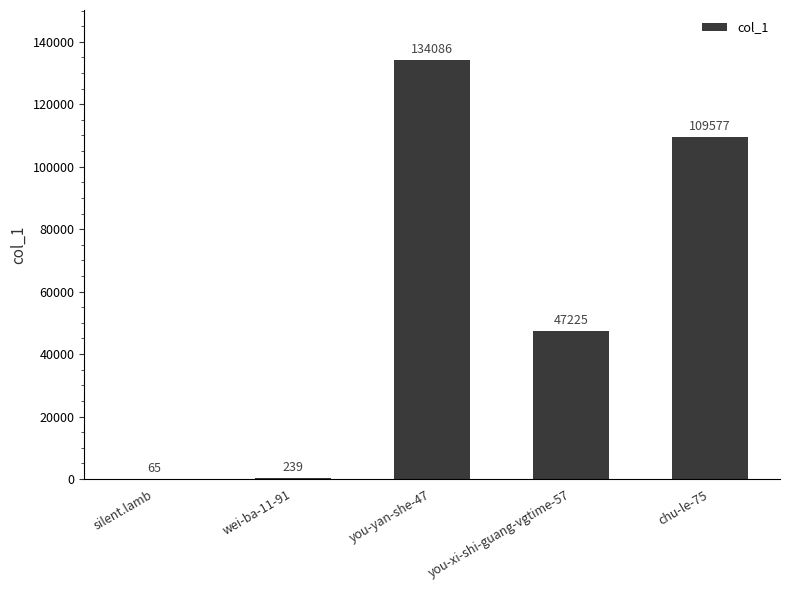

What is the sum of all values?

291192